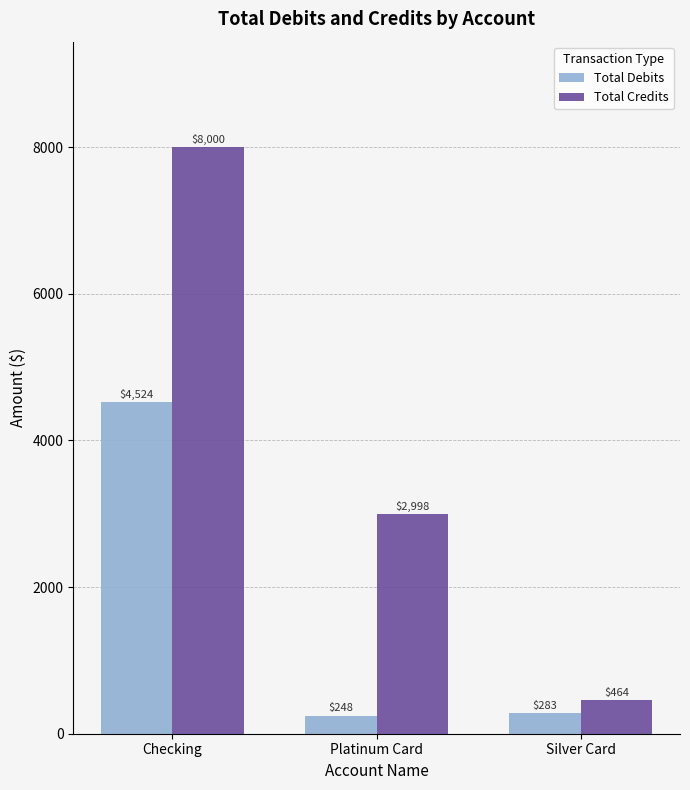

At which label does Total Debits reach its minimum?

Platinum Card